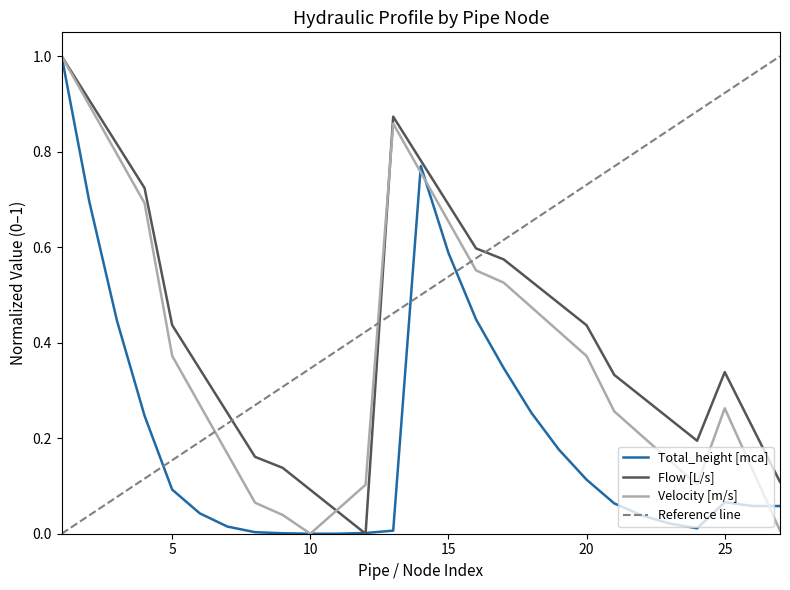

What is the total value across all series at 19?

1.1